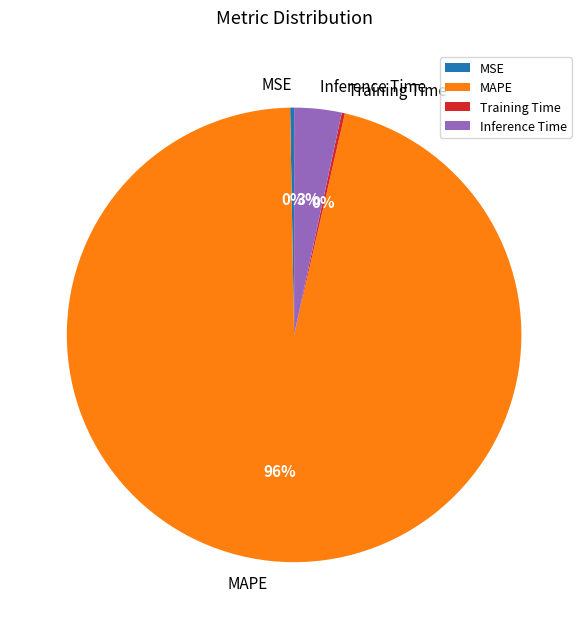

What is the largest slice in the pie chart?

MAPE